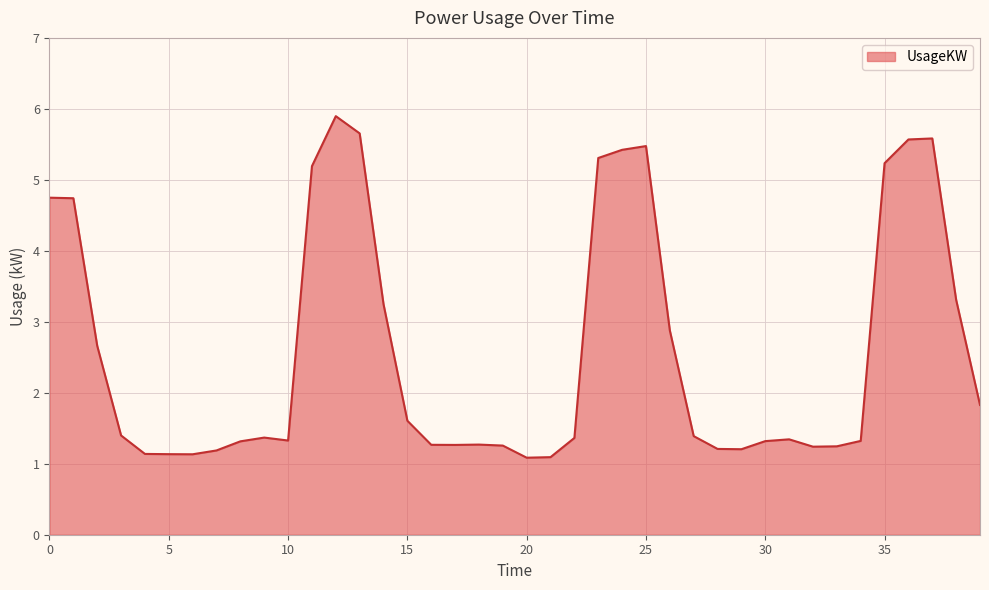

What is the smallest value displayed?

1.1